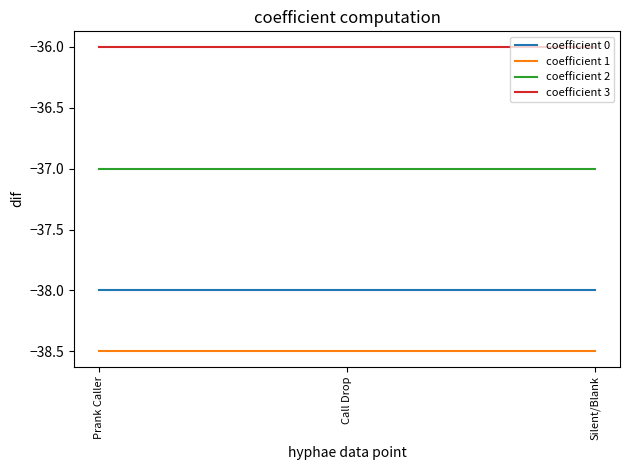

Rank the series by their maximum value, from lowest to highest.

coefficient 1, coefficient 0, coefficient 2, coefficient 3